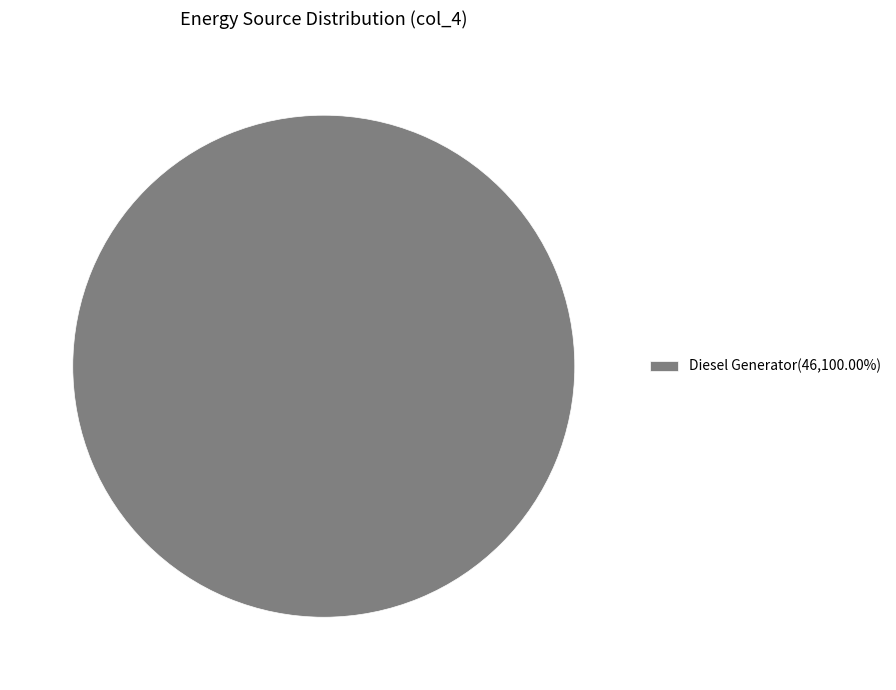

Is there any slice that represents more than half of the pie?

Yes